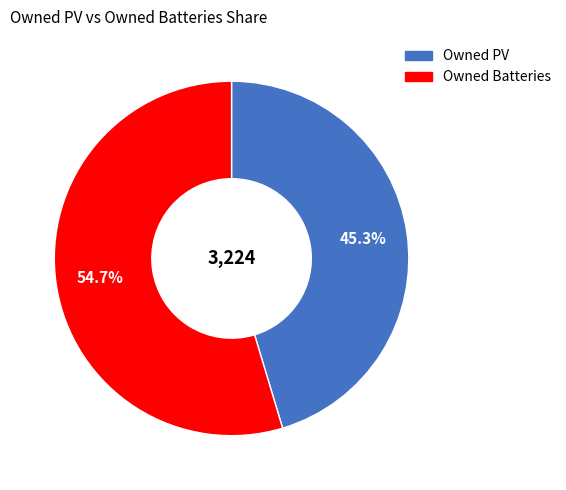

Is it true that Owned Batteries is 55% of the pie?

True